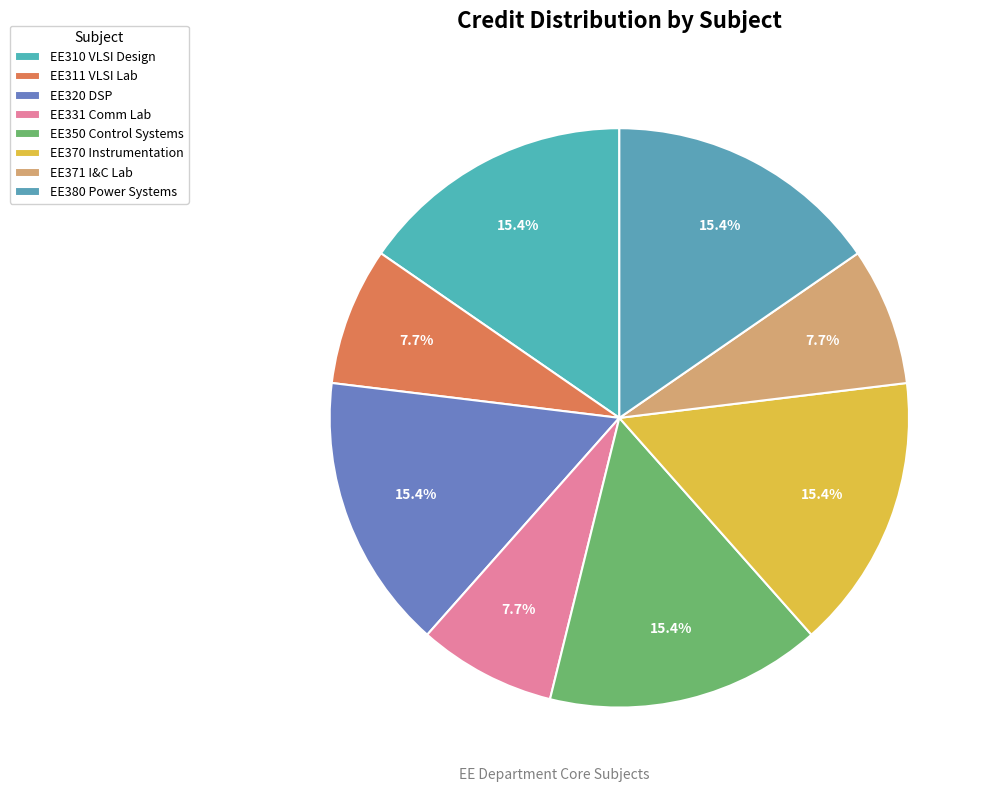

Is there a majority slice in this chart?

No